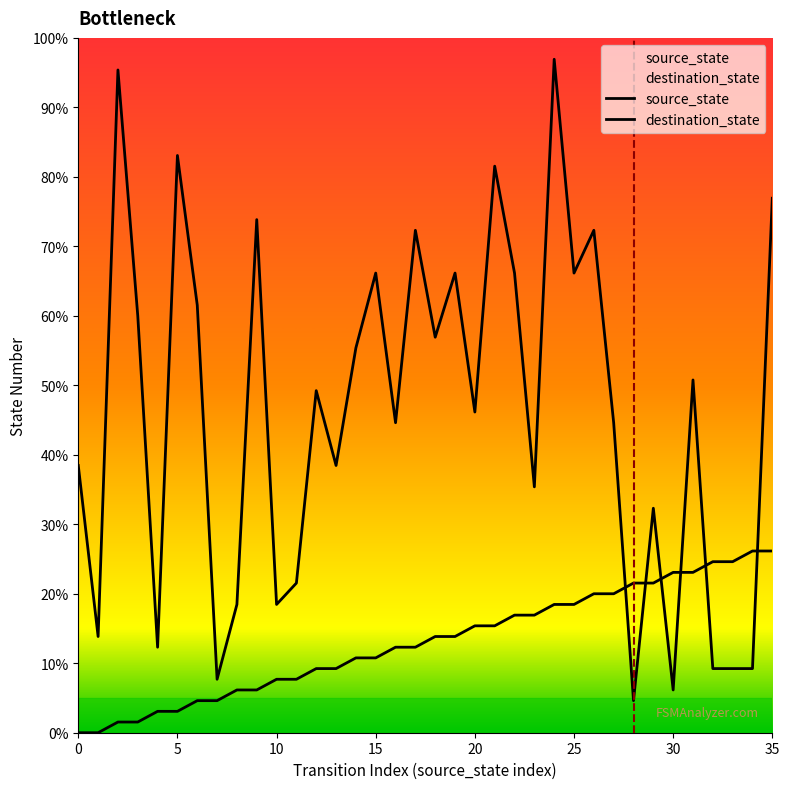

Does the chart have visible grid lines?

No